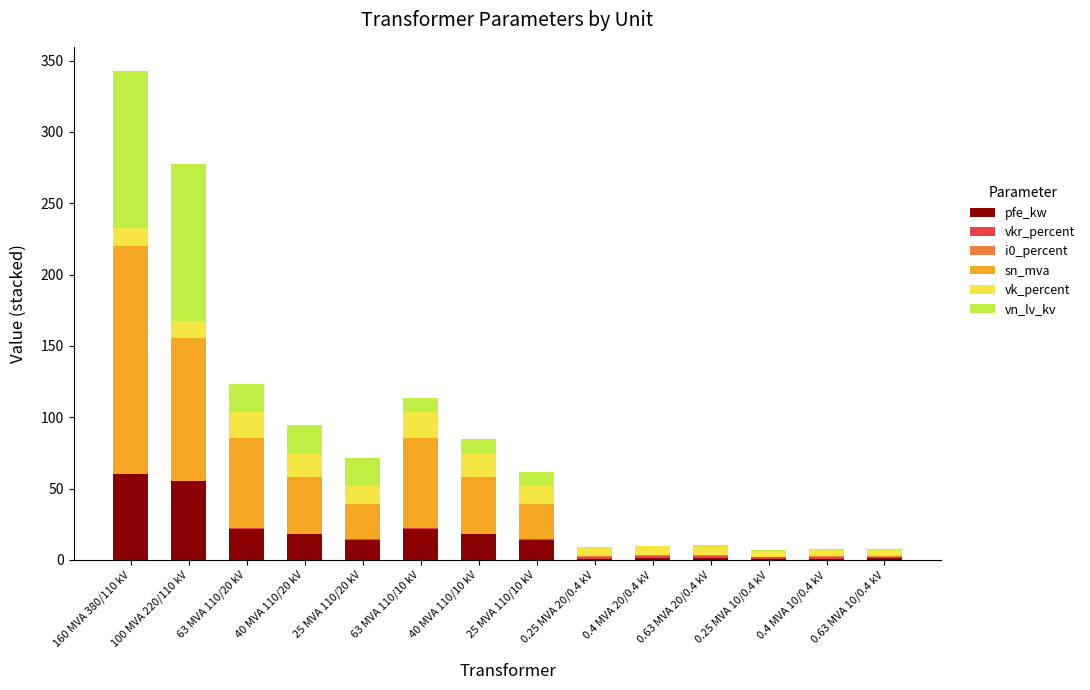

At which category is the sum across all series the highest?

160 MVA 380/110 kV